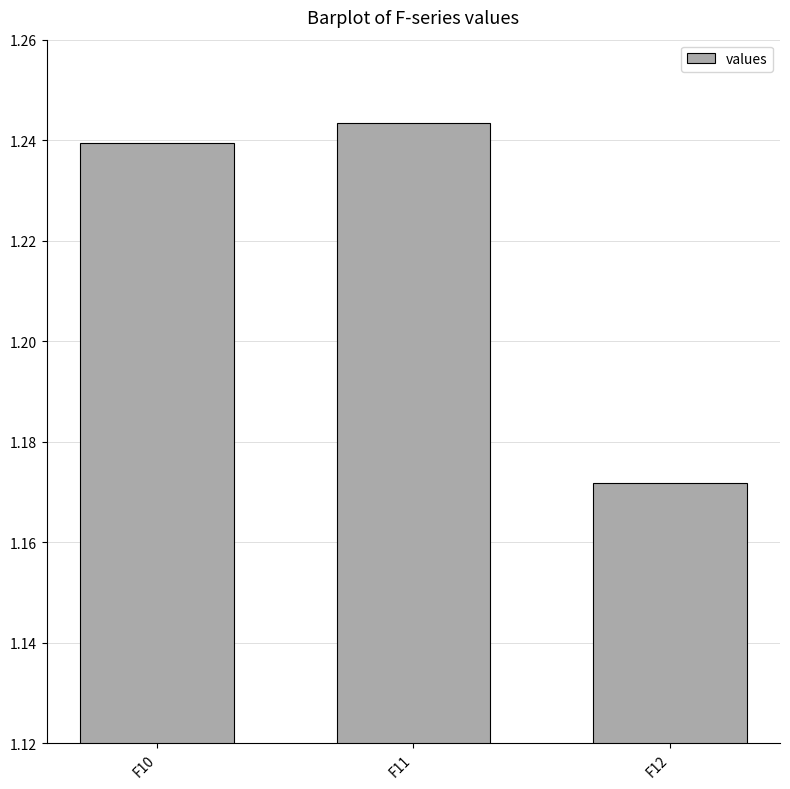

What is the sum of all values?

3.7